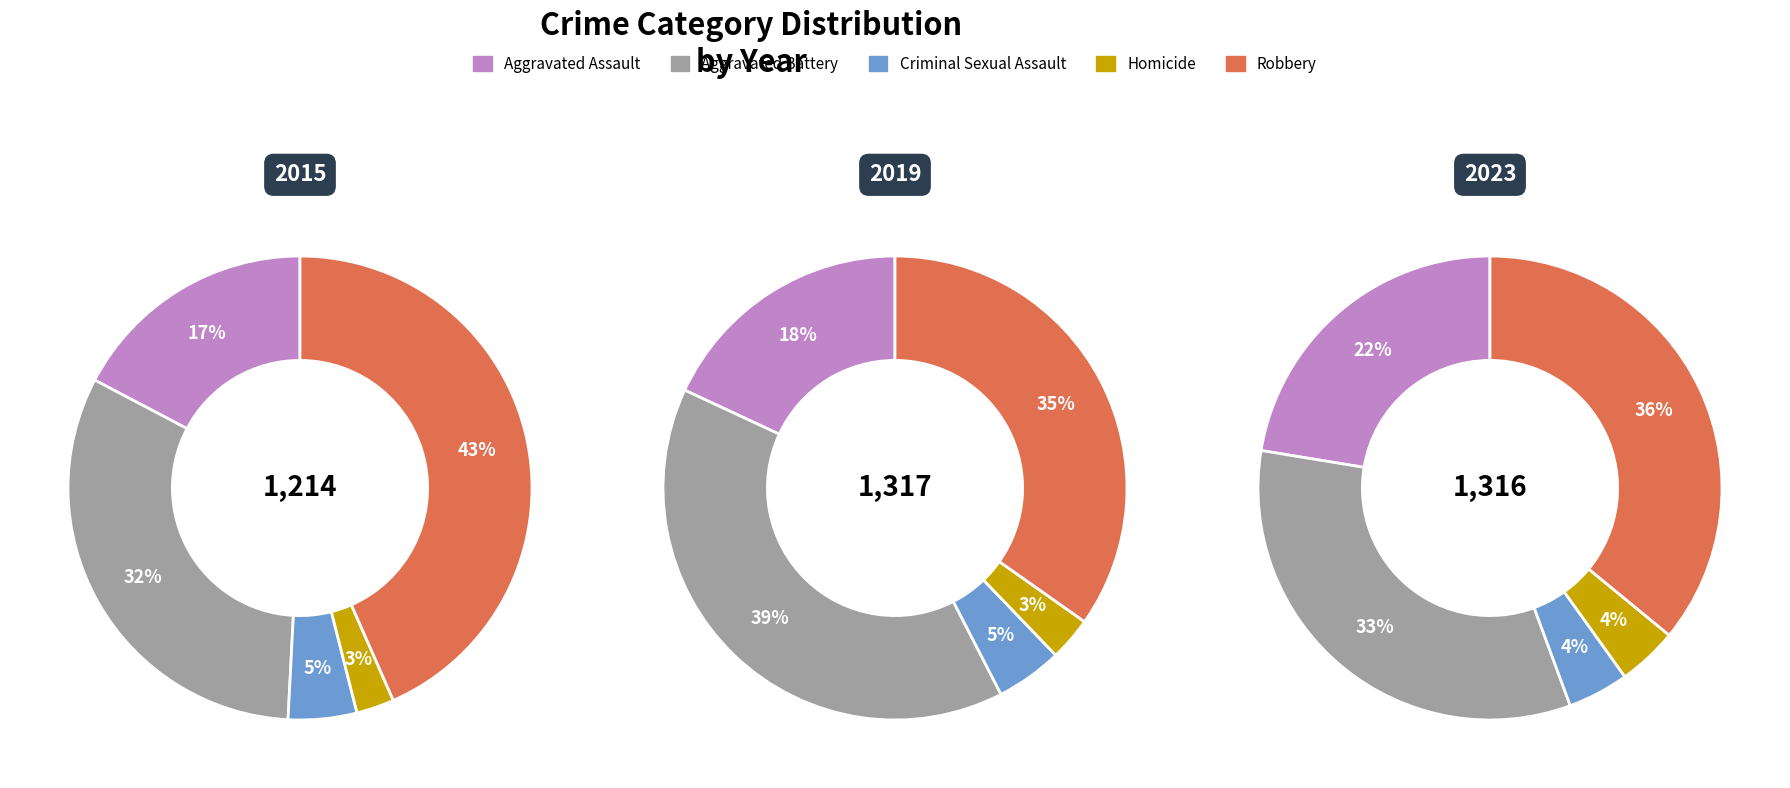

Is Homicide the majority of the pie?

No